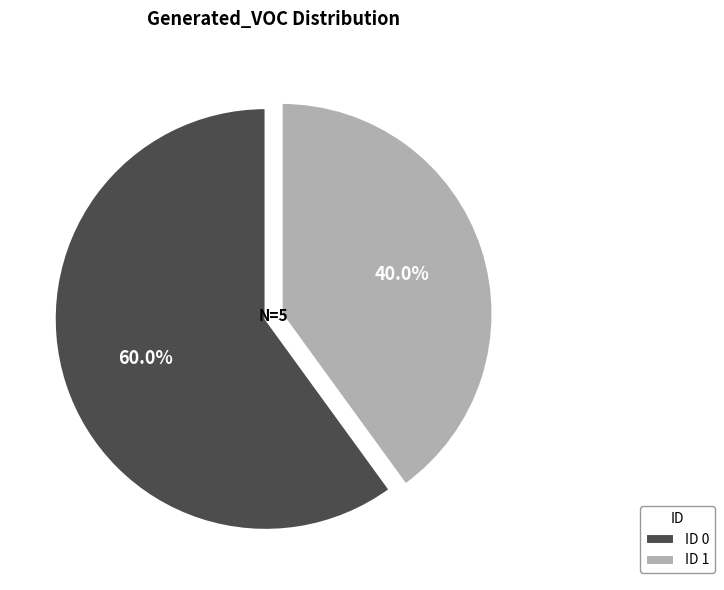

To the nearest percent, what portion does ID 1 represent?

40%